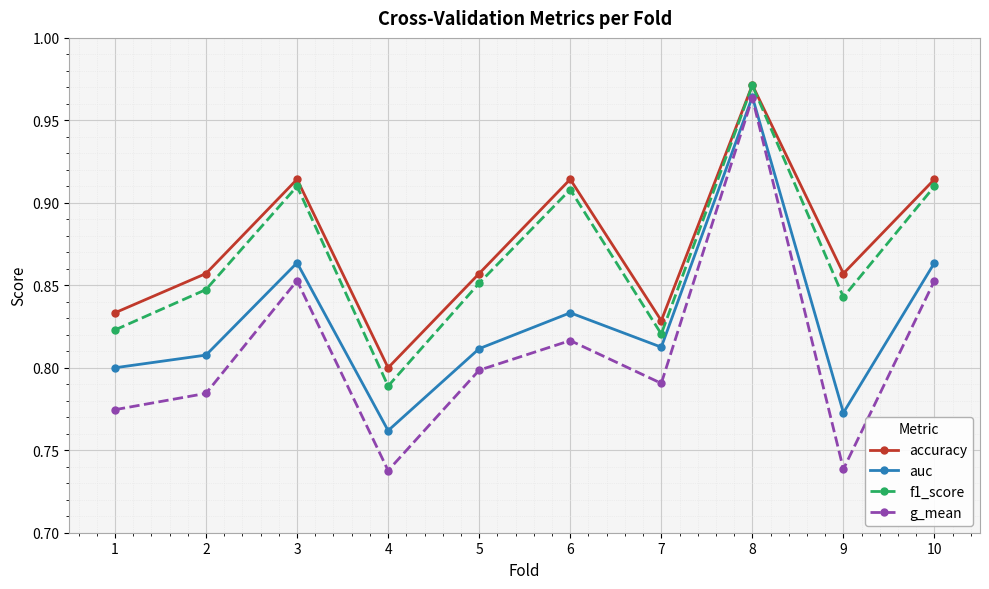

True or false: g_mean and accuracy cross at least once.

False